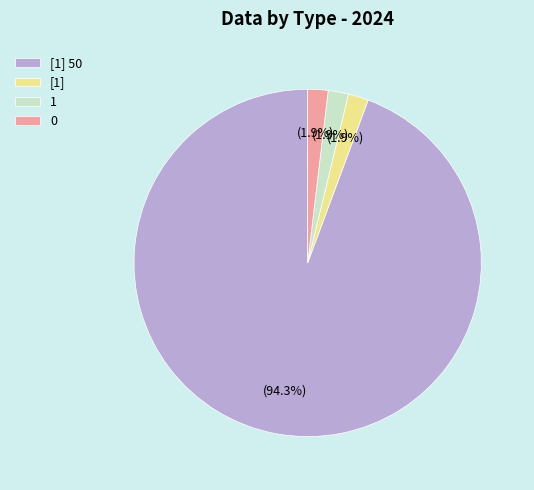

To the nearest percent, what is the average slice percentage?

25%